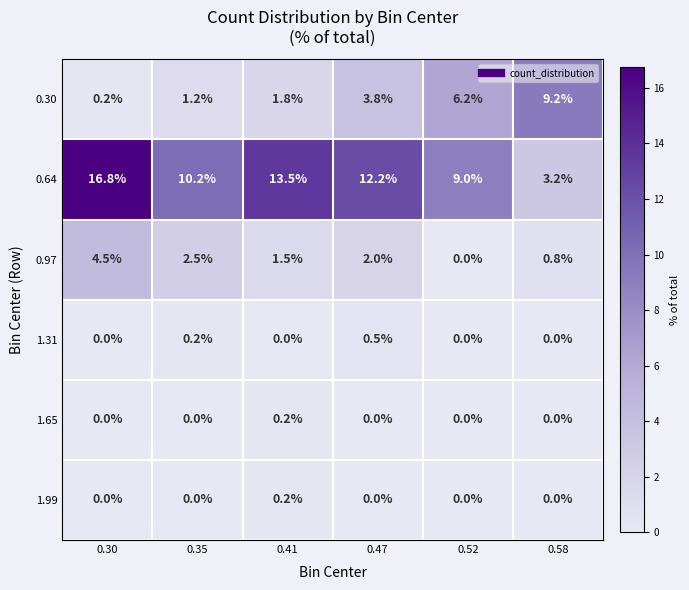

What is the sum of the 0.30 values at 0.47 and 0.30?

4.0